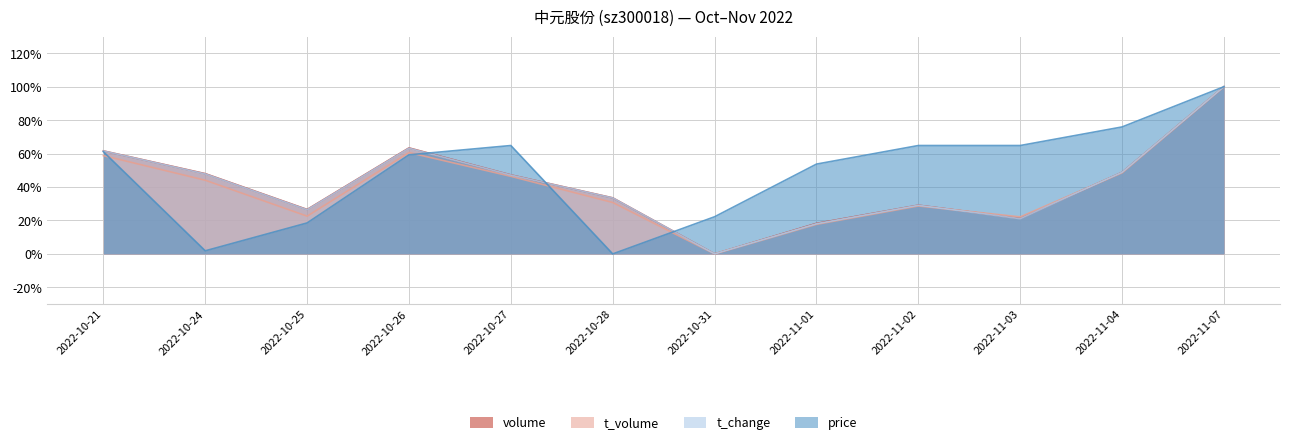

The value of t_change at 2022-11-03 is 0.2. True or false?

True